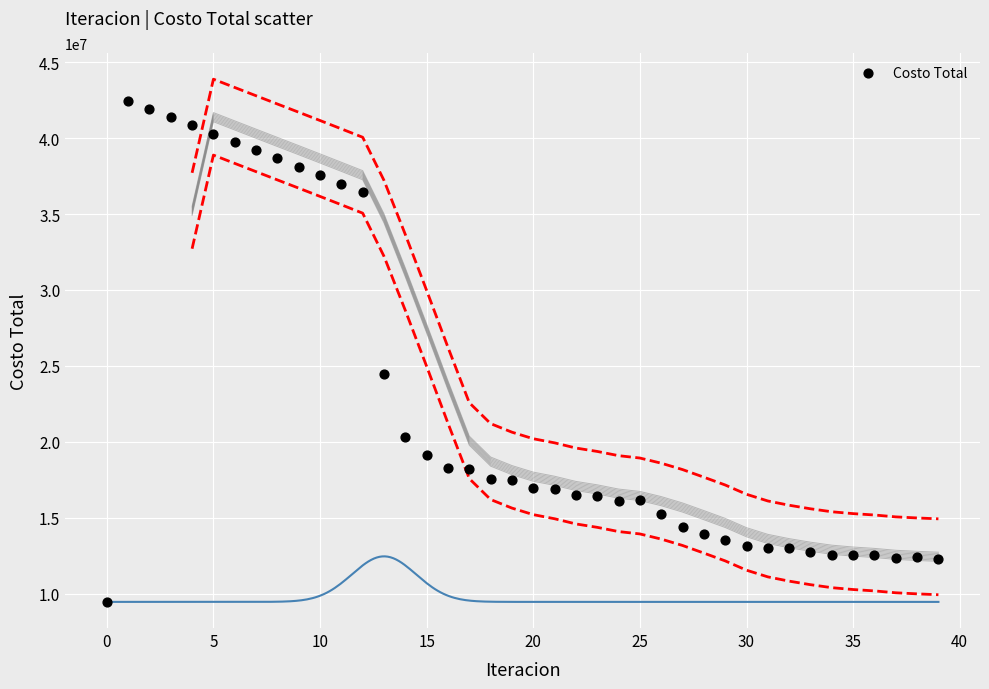

What Y value in the scatter plot is closest to 25962219?

24441951.3